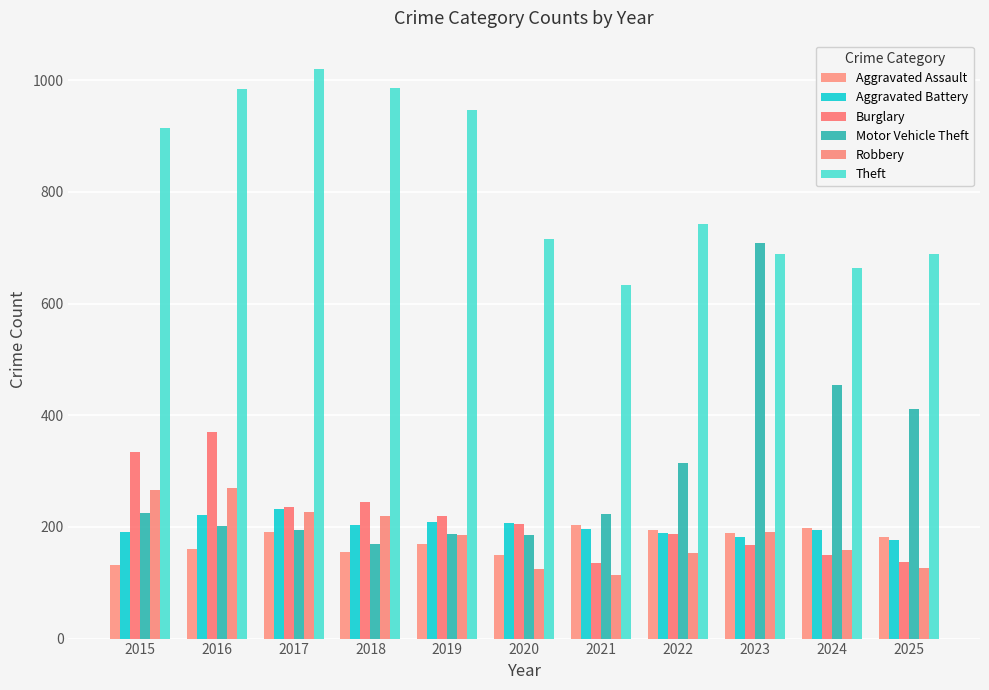

Reading left to right, what are all the values shown in this chart?

Aggravated Assault: 131	160	191	155	169	150	204	195	189	198	182
Aggravated Battery: 191	222	233	204	209	207	197	189	182	194	176
Burglary: 334	370	235	245	219	206	135	188	168	149	137
Motor Vehicle Theft: 225	201	195	170	187	186	224	314	708	455	412
Robbery: 266	269	226	219	185	124	114	154	191	159	127
Theft: 914	984	1020	986	946	715	634	743	689	663	689